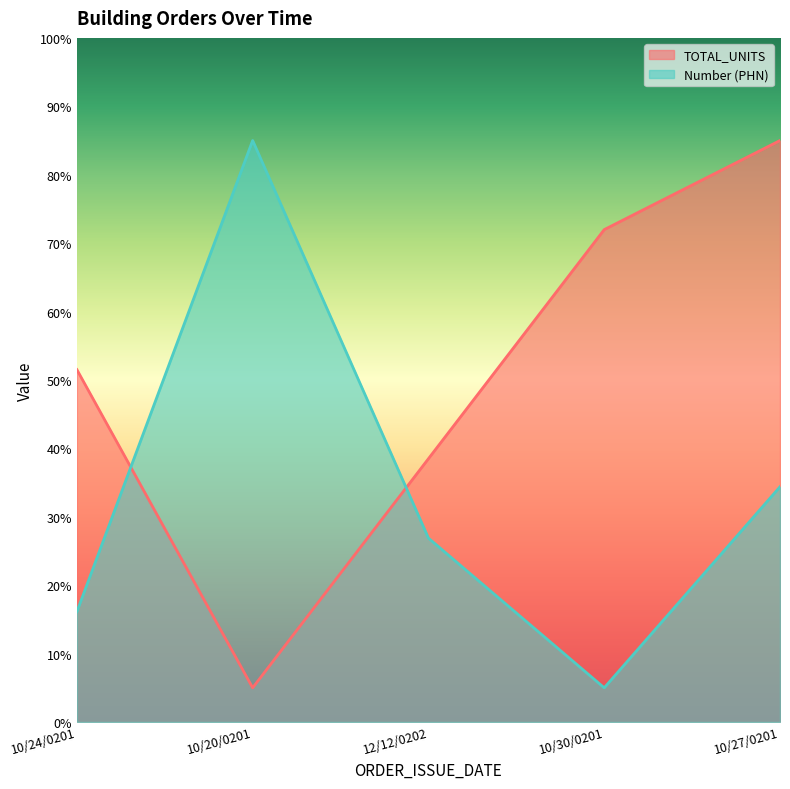

What value does the TOTAL_UNITS series have at 10/30/0201?

72.0